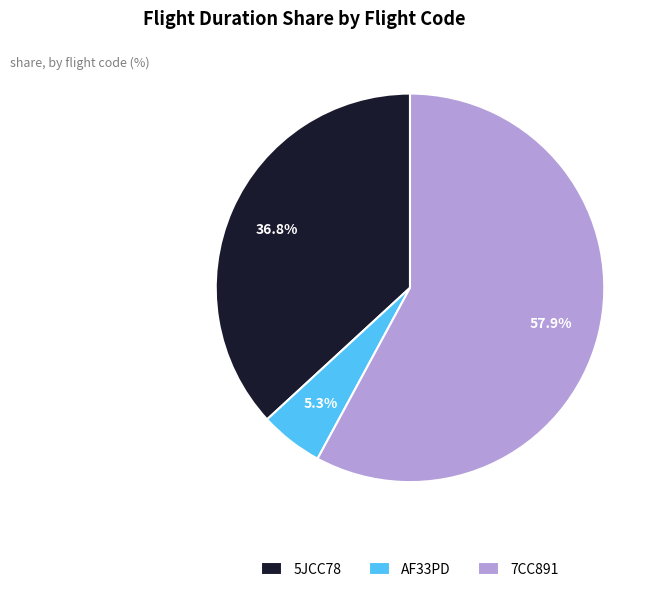

Between AF33PD and 7CC891, which is larger?

7CC891